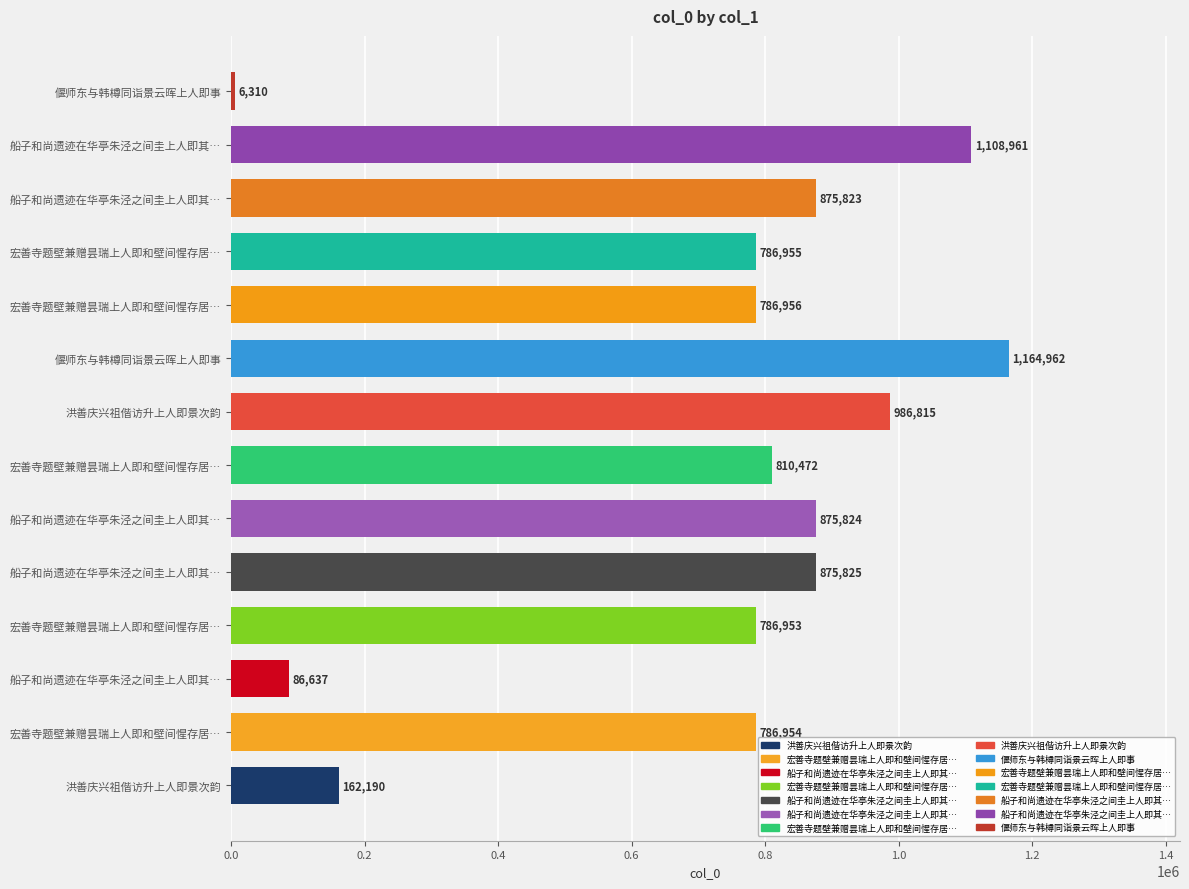

How many series are shown in this chart?

1